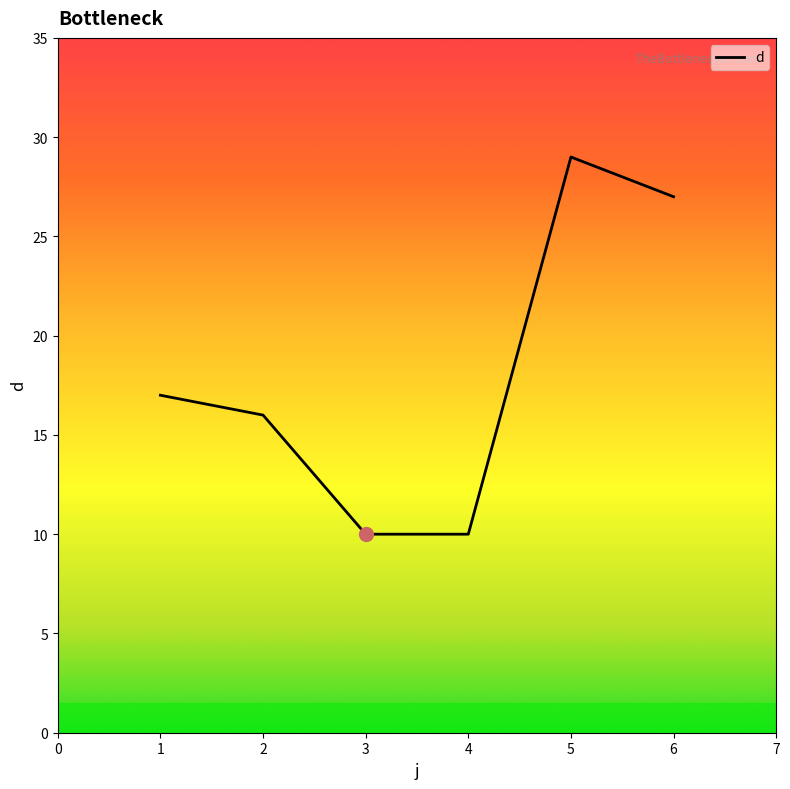

At which category does the data reach its first local peak?

5